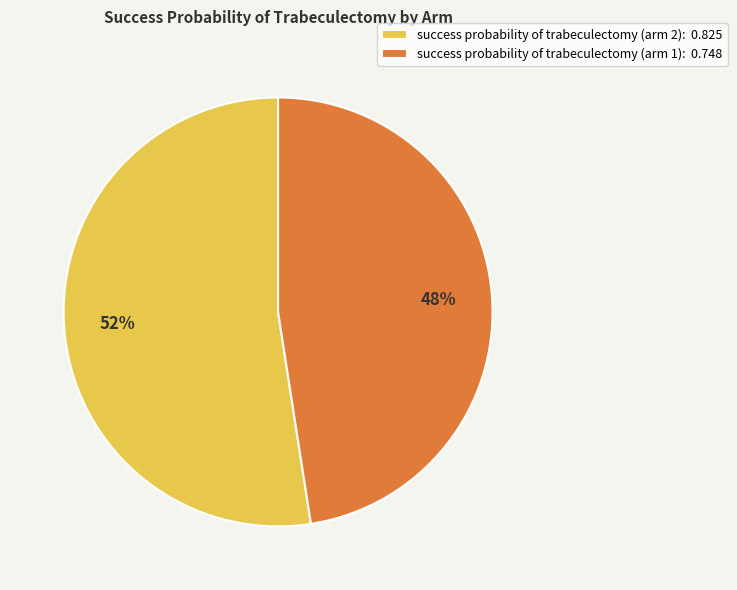

Does success probability of trabeculectomy (arm 1) account for over 50% of the chart?

No